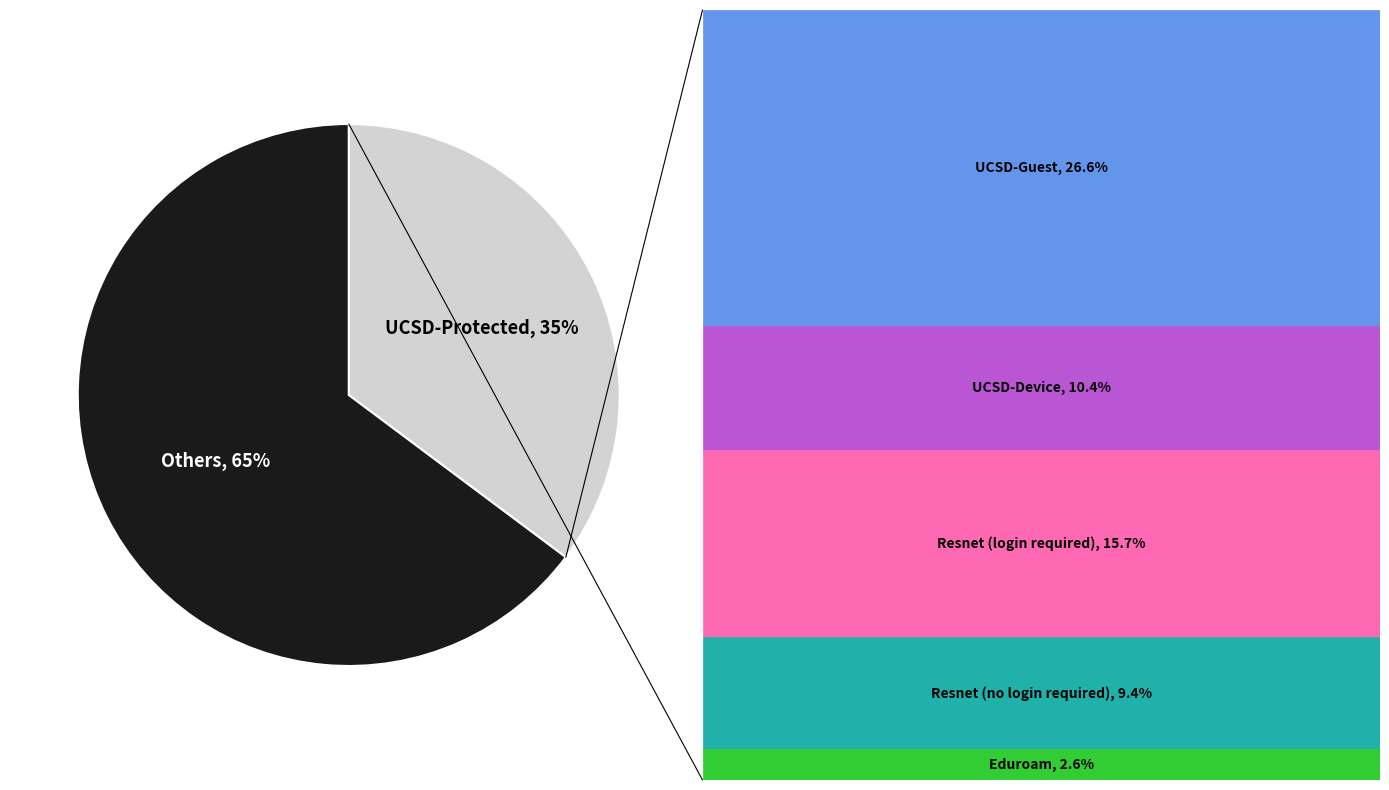

To the nearest percent, what is the average slice percentage?

50%